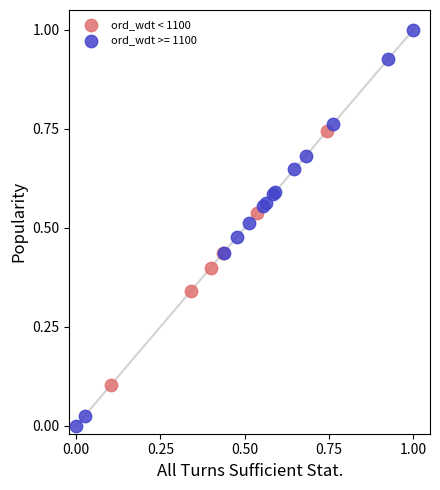

Which series reaches the minimum Y coordinate?

ord_wdt >= 1100